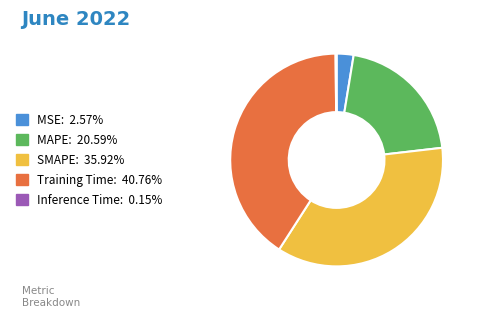

Which has a higher value, Training Time or SMAPE?

Training Time